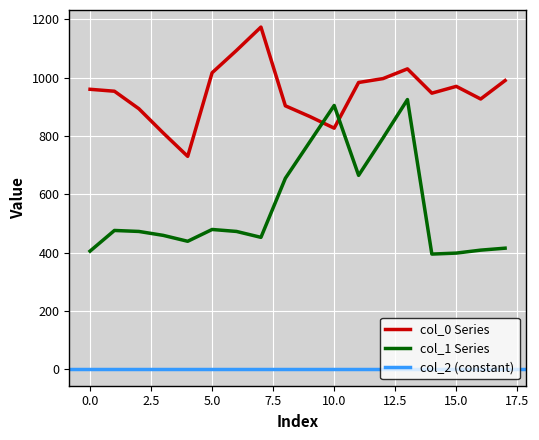

At how many categories does at least one series exceed 565?

18